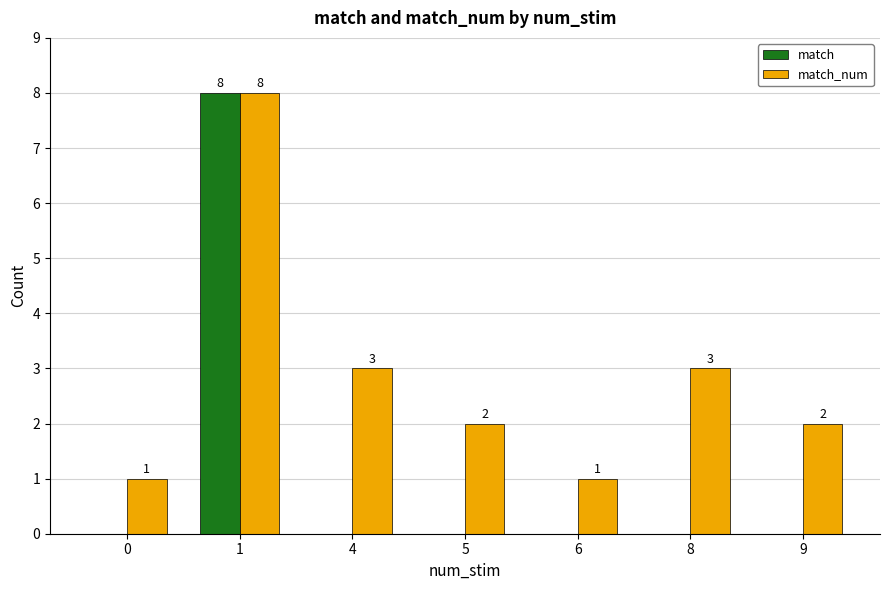

What is the approximate value of match_num at 8?

3